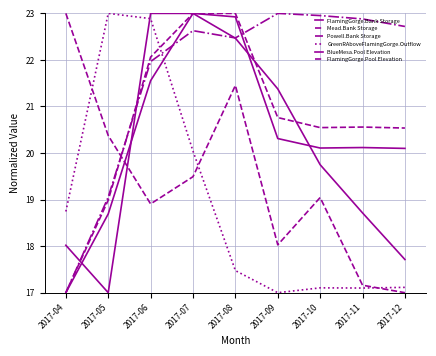

How many lines are shown in the chart?

6